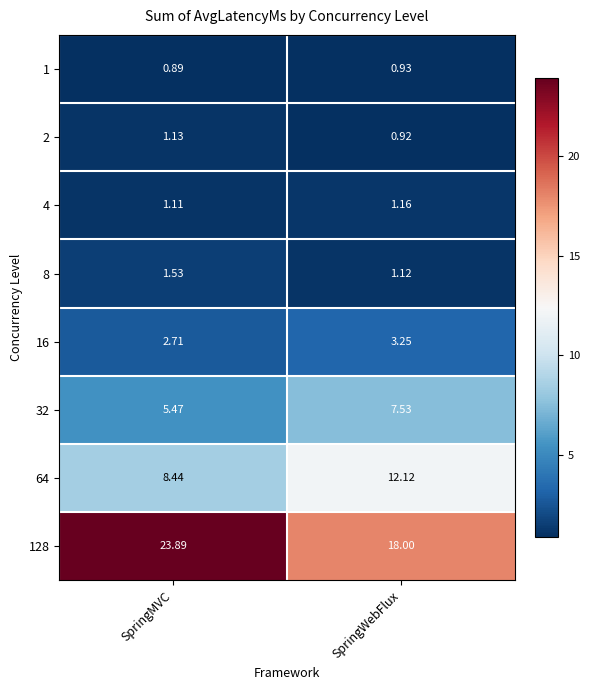

Where does the 16 series first go above 3?

SpringWebFlux